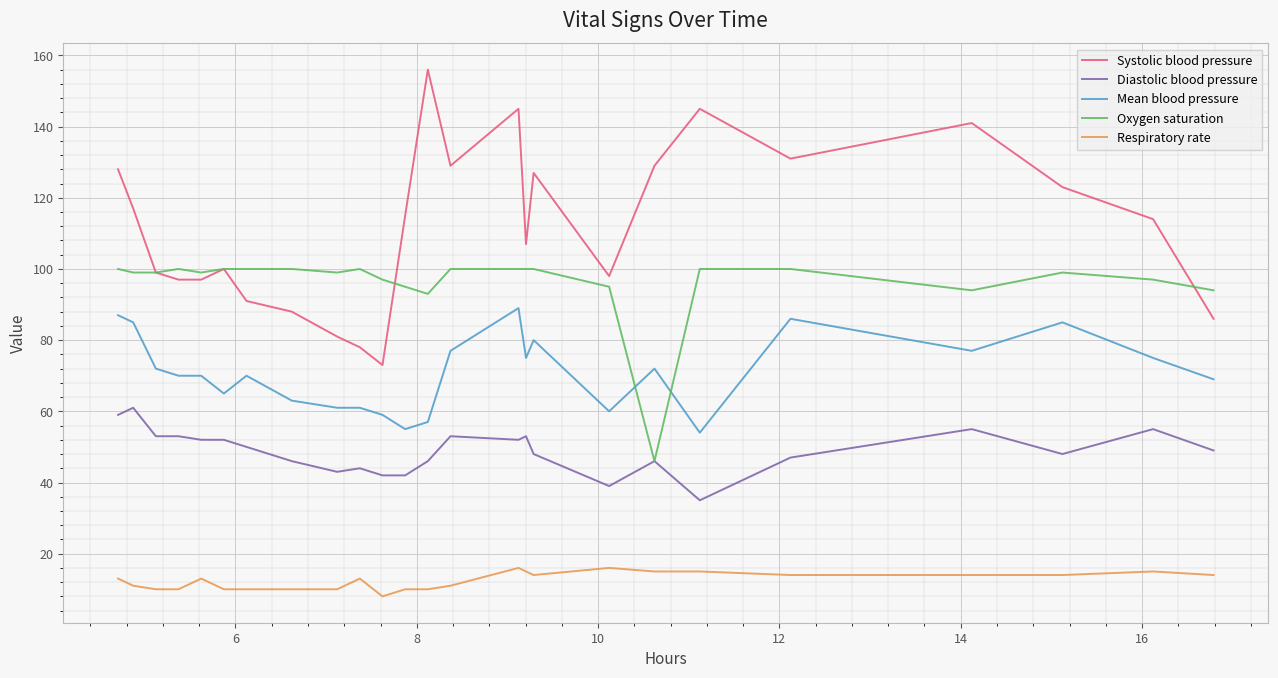

Which series has the largest total across all categories?

Systolic blood pressure